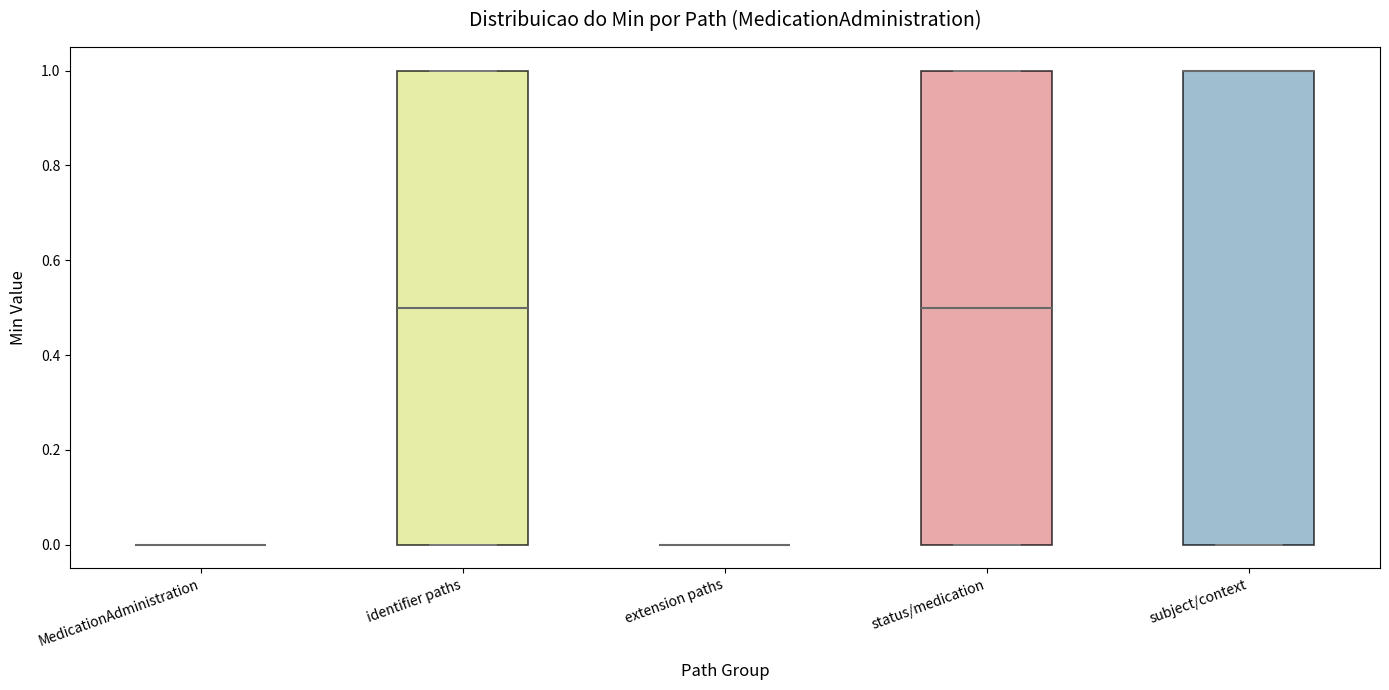

Reading left to right, read every box against the y-axis: the position of its median line, the range the box covers, and the ends of its whiskers. The values are not printed on the chart, so give them approximately, as read against the axis.

MedicationAdministration: box collapsed to a line at 0.0, whiskers 0.0 to 0.0
identifier paths: median 0.5, box 0.0 to 1.0, whiskers 0.0 to 1.0
extension paths: box collapsed to a line at 0.0, whiskers 0.0 to 0.0
status/medication: median 0.5, box 0.0 to 1.0, whiskers 0.0 to 1.0
subject/context: median 1.0 (drawn on the box's upper edge), box 0.0 to 1.0, whiskers 0.0 to 1.0